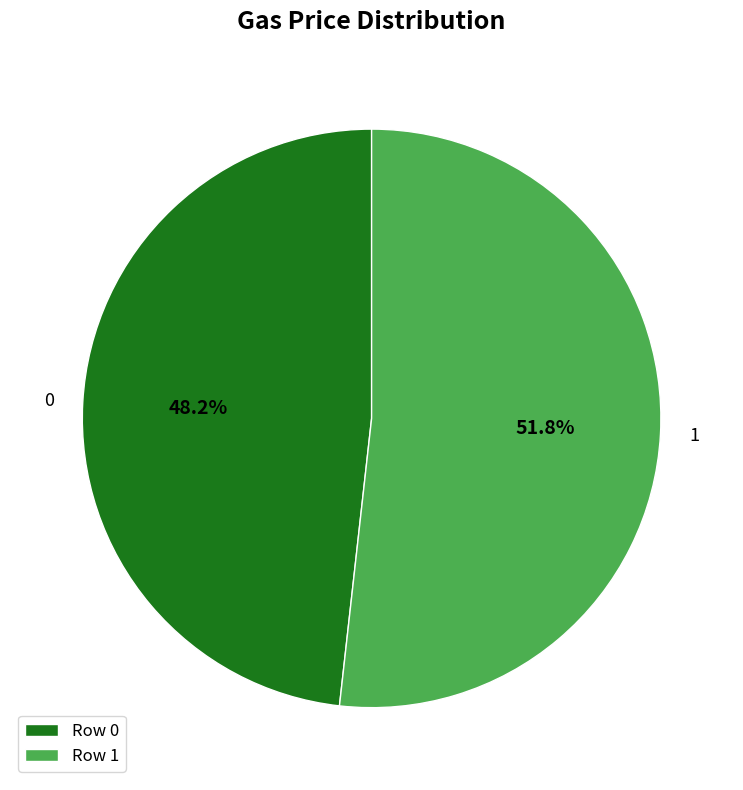

Which category has the biggest portion of the pie?

1